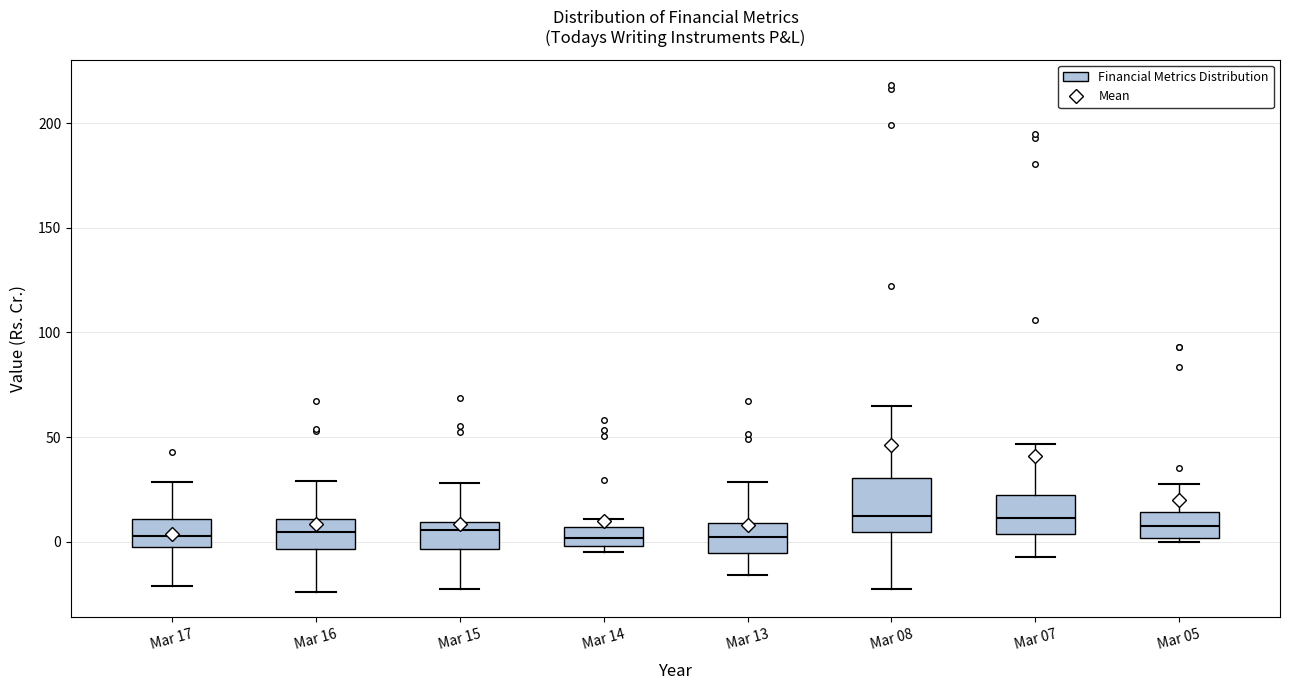

Which box is the tallest, from its lower edge to its upper edge?

Mar 08